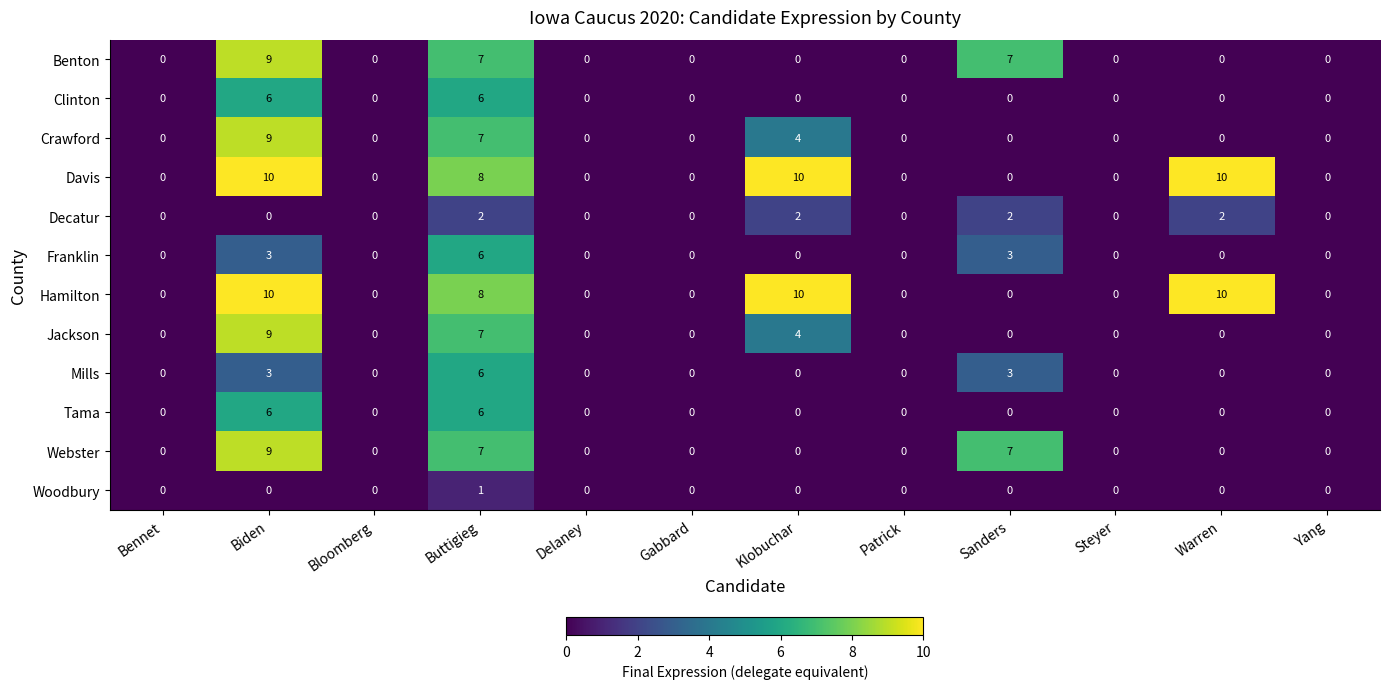

What is the greatest value displayed?

10